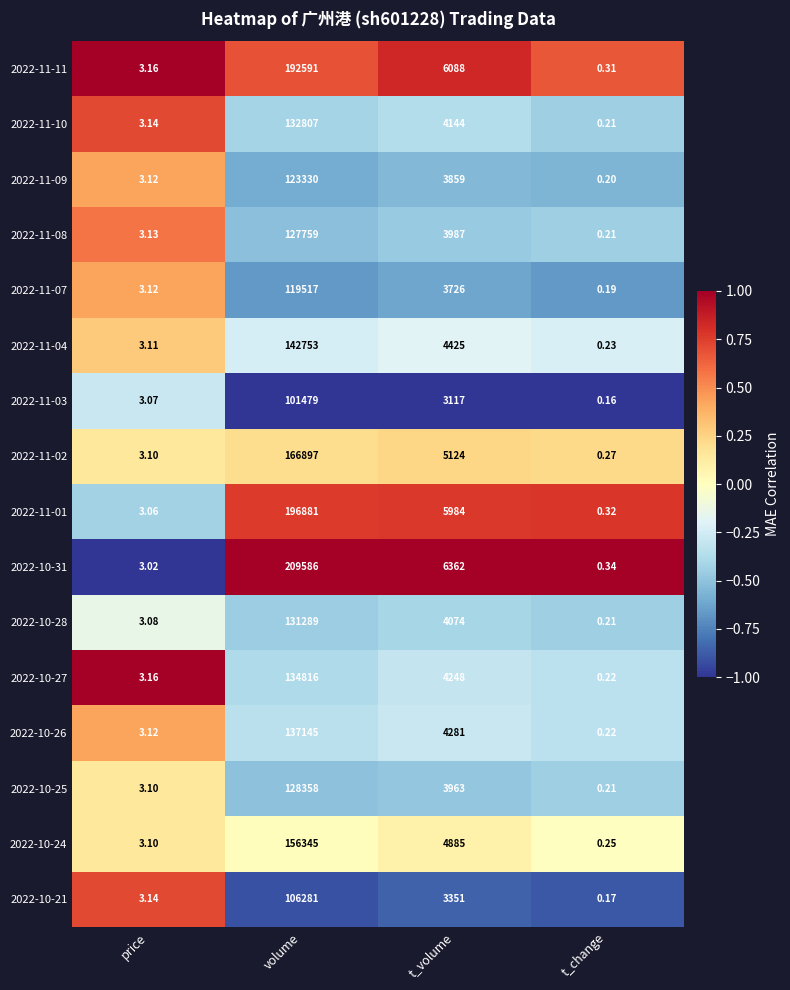

What is the difference between the highest and lowest values at t_change?

0.2